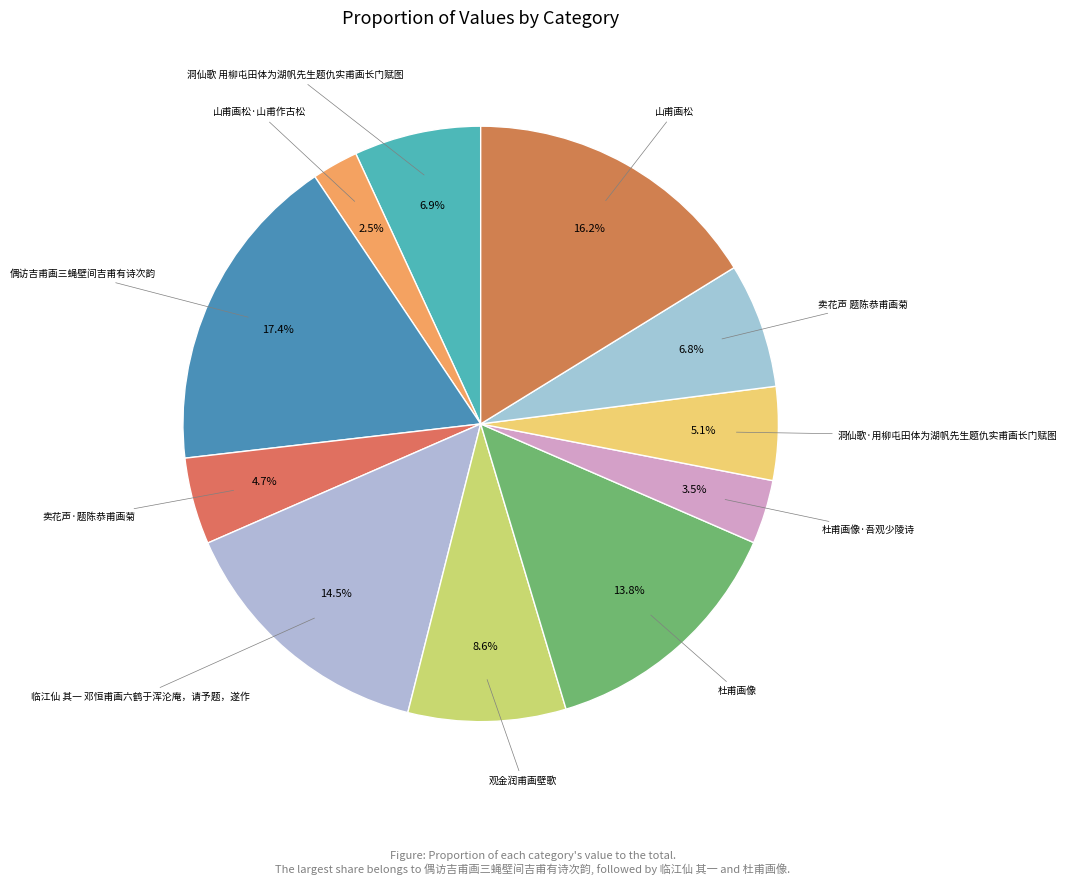

How many segments does this pie chart have?

11